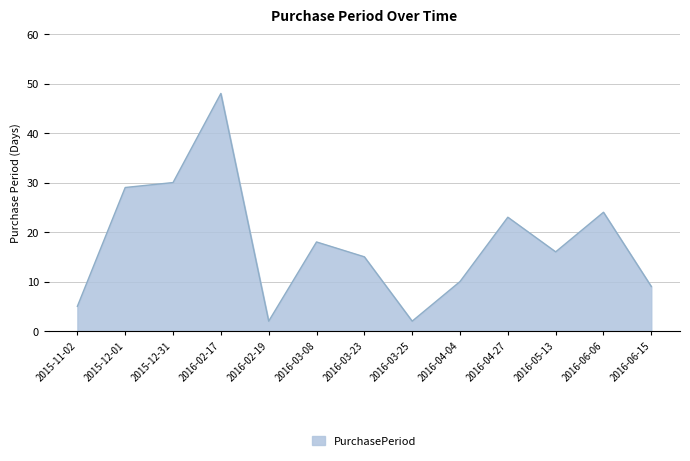

What is the change in value from 2016-02-19 to 2016-06-06?

+22